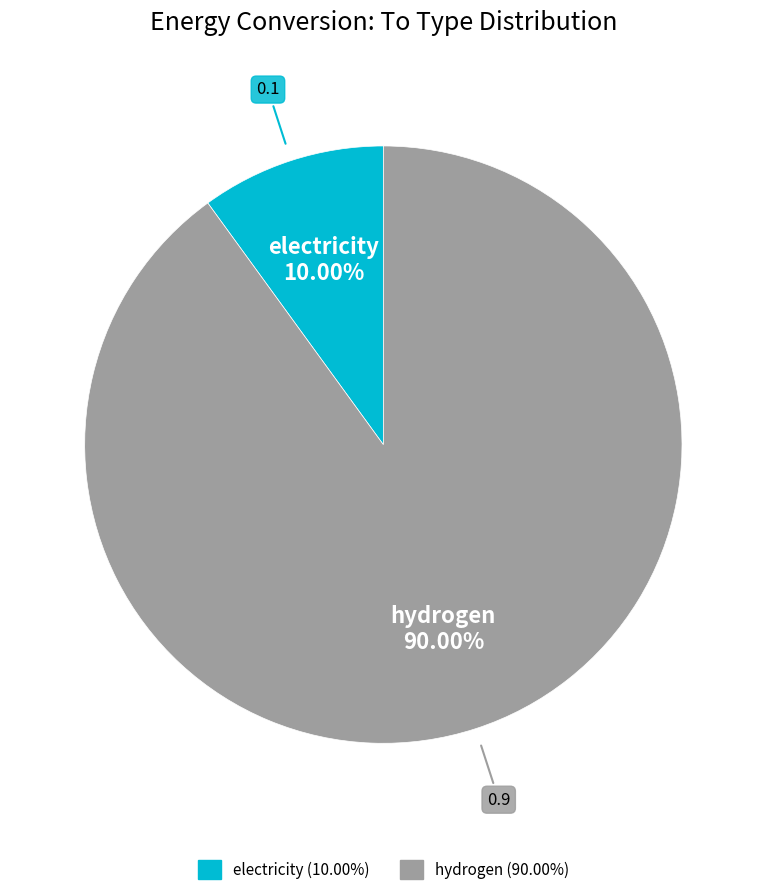

Combined, do hydrogen and electricity account for over 50%?

Yes